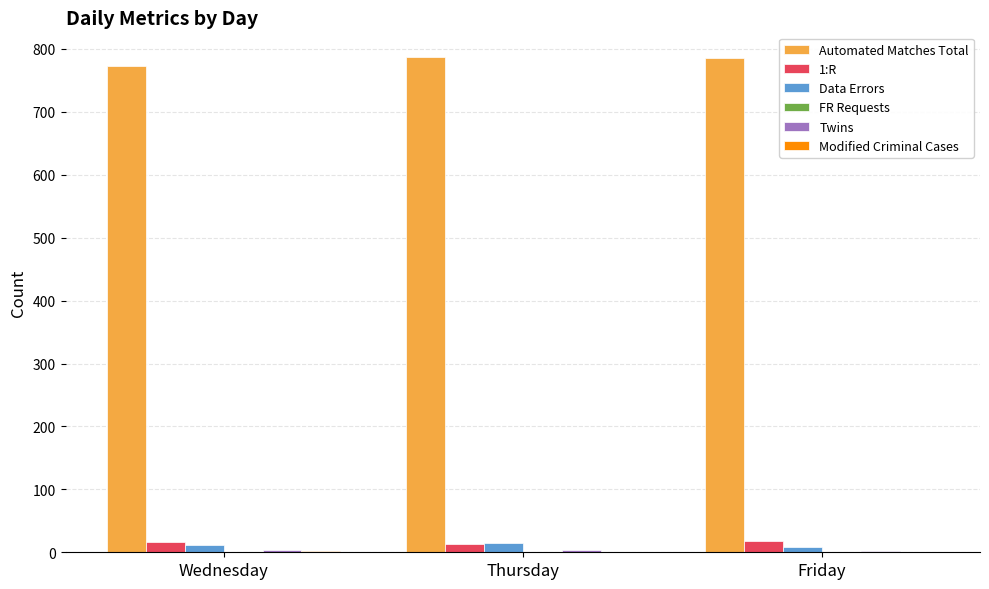

The value of Automated Matches Total at Thursday is 787. True or false?

True